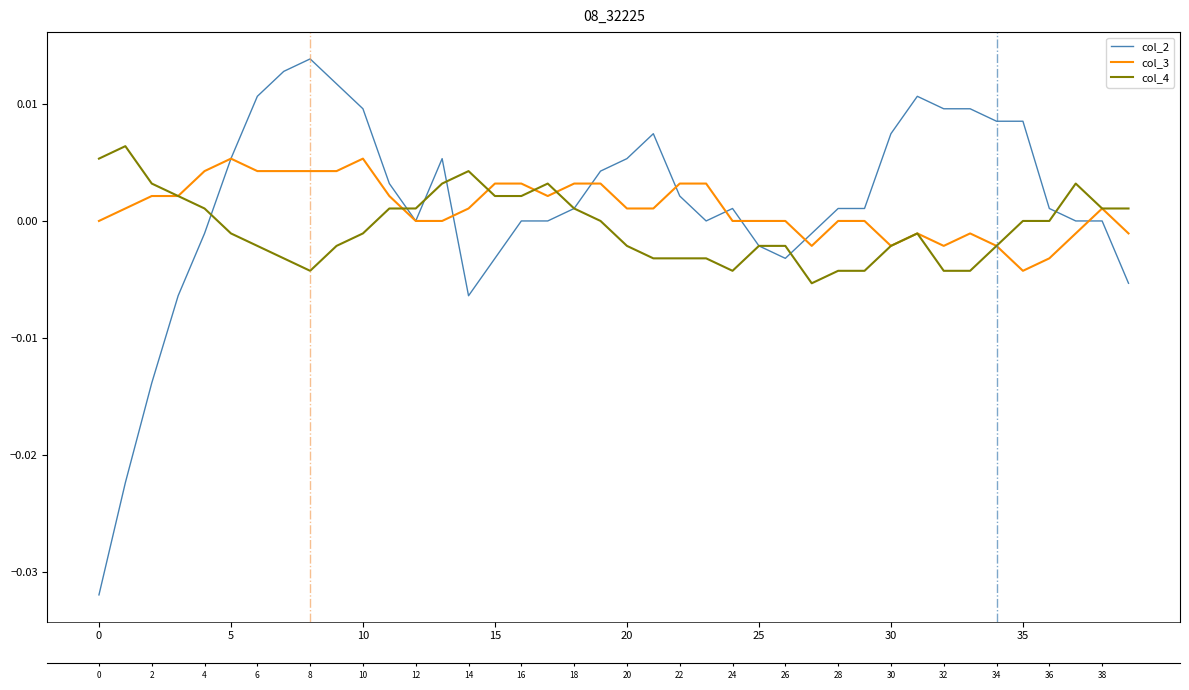

How many values in col_4 are below zero?

21